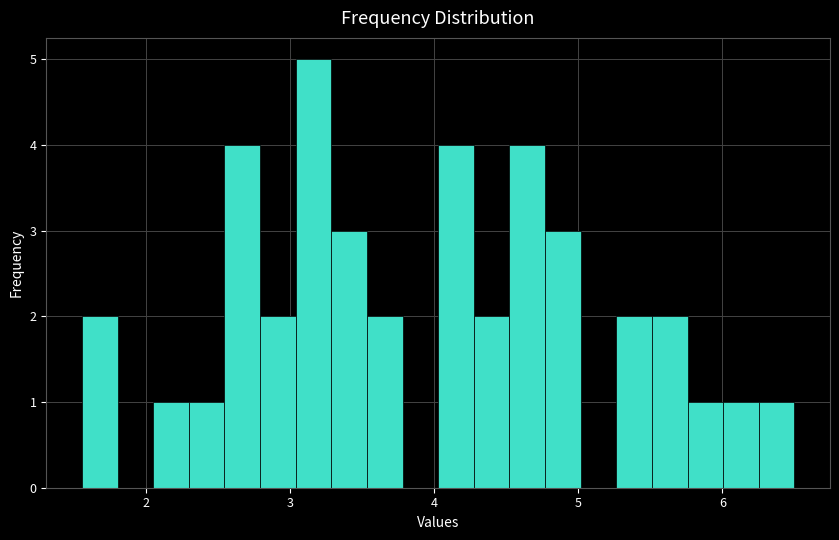

Around what value on the x-axis is the tallest bar? Give the approximate position of its centre, as read against the axis.

3.2